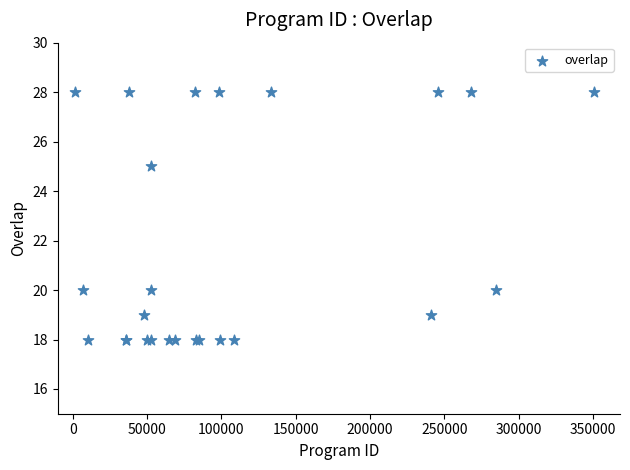

What Y value in the scatter plot is closest to 23?

25